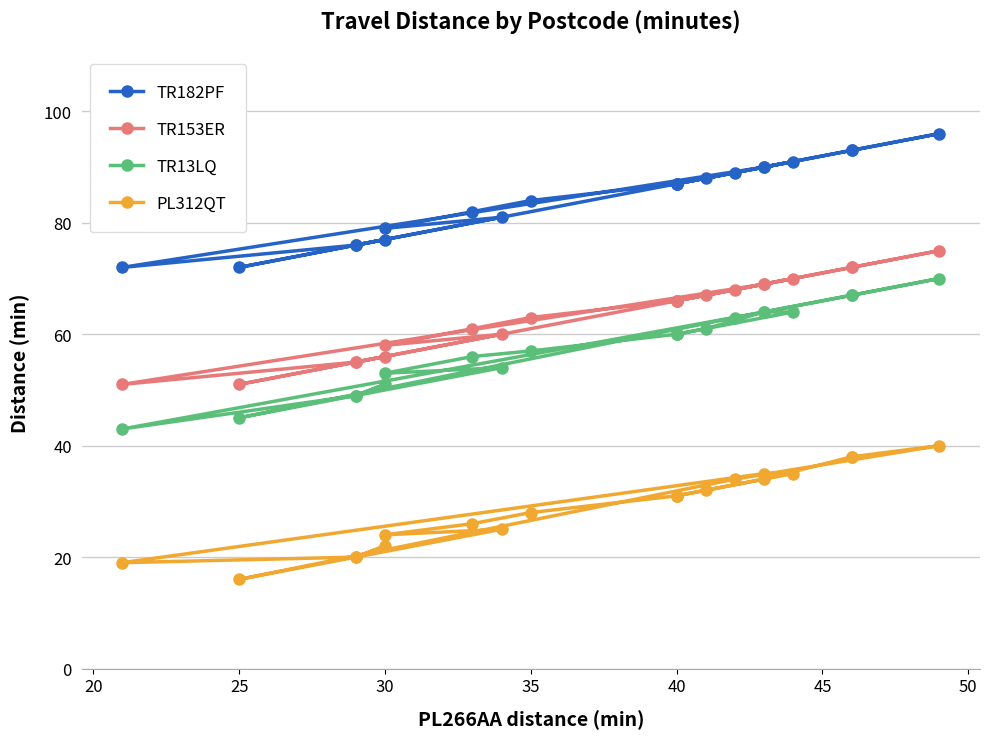

How many data points does each series have?

20